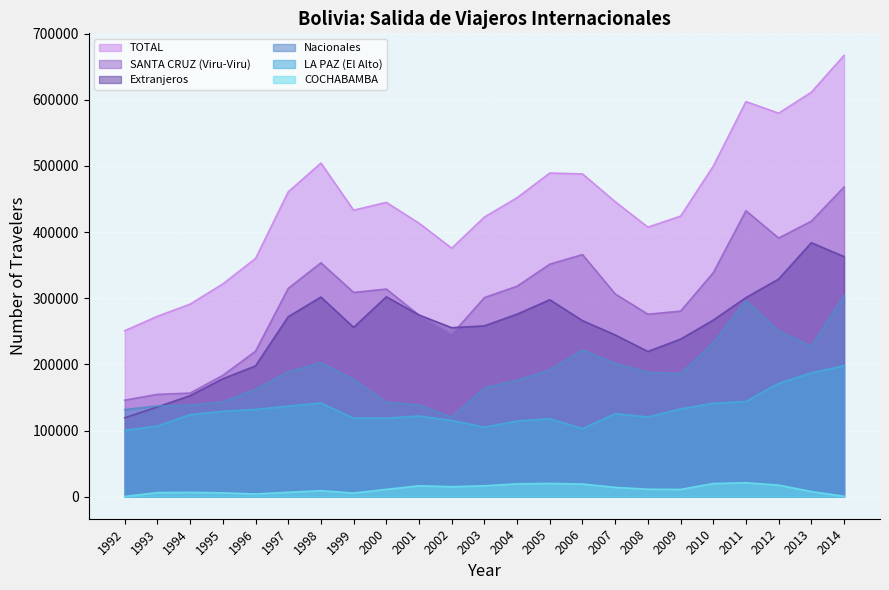

How many lines are shown in the chart?

6